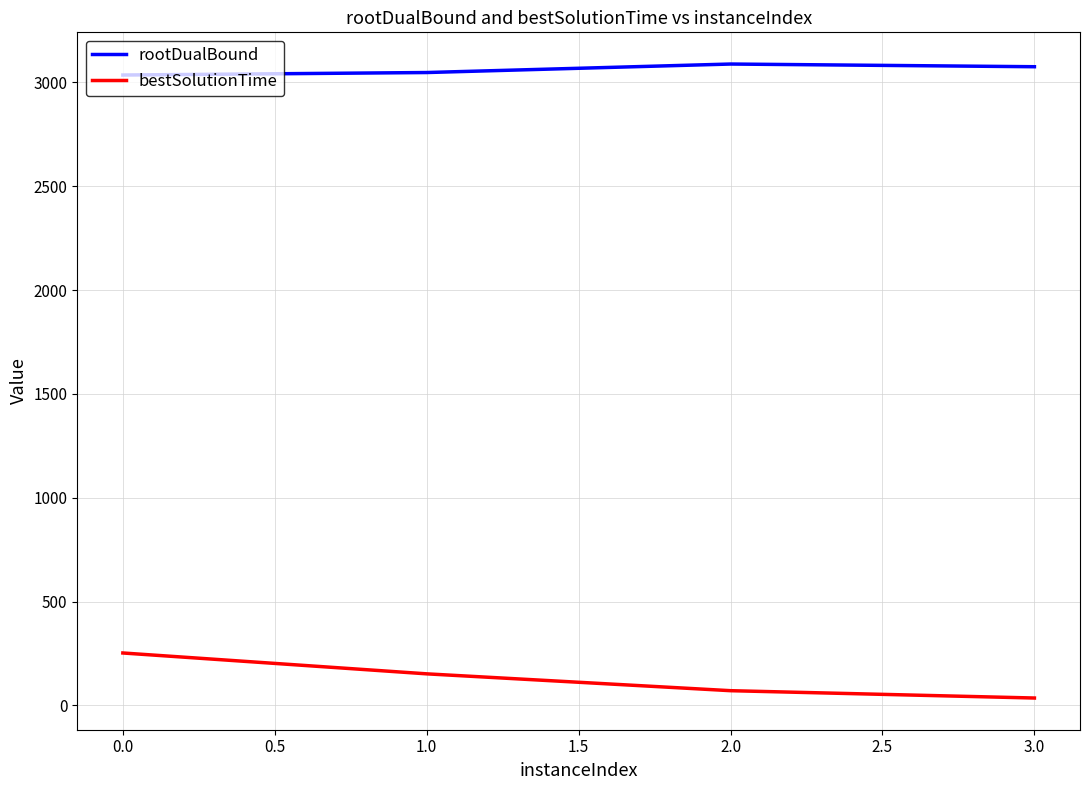

Which series has the widest spread of values?

bestSolutionTime